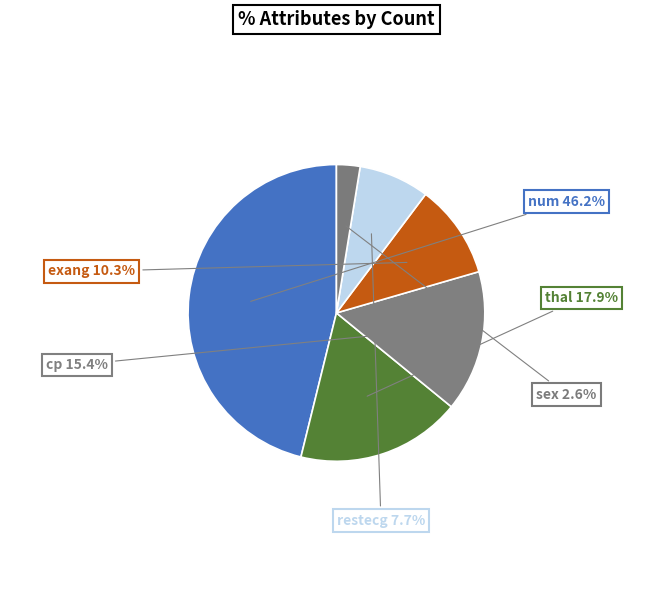

Count the number of slices in the pie.

6